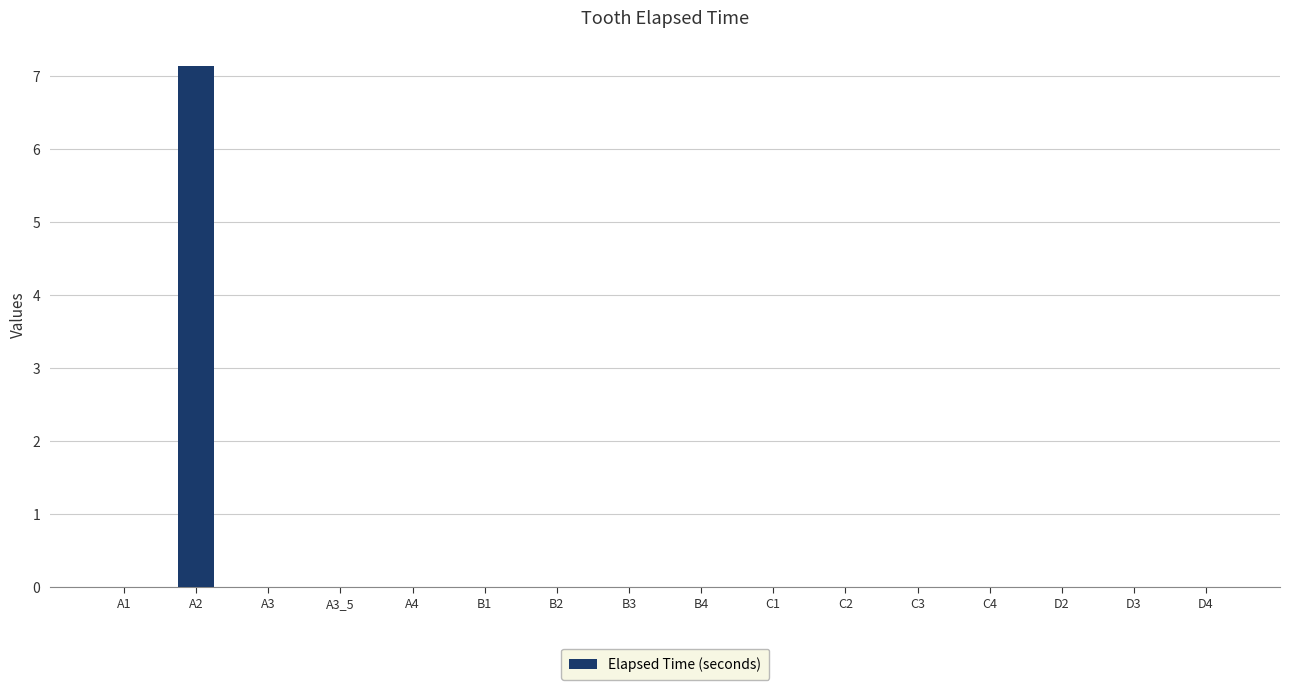

The chart shows a value of -4.1 at C4. True or false?

False